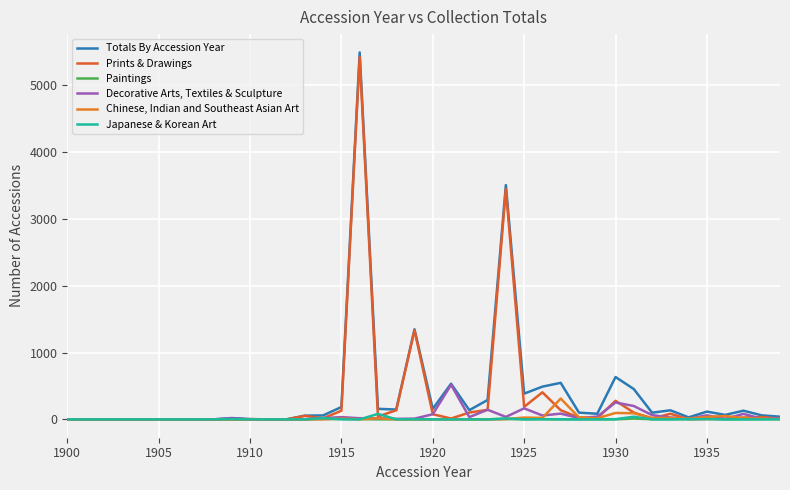

What is the average value of the Paintings series?

2